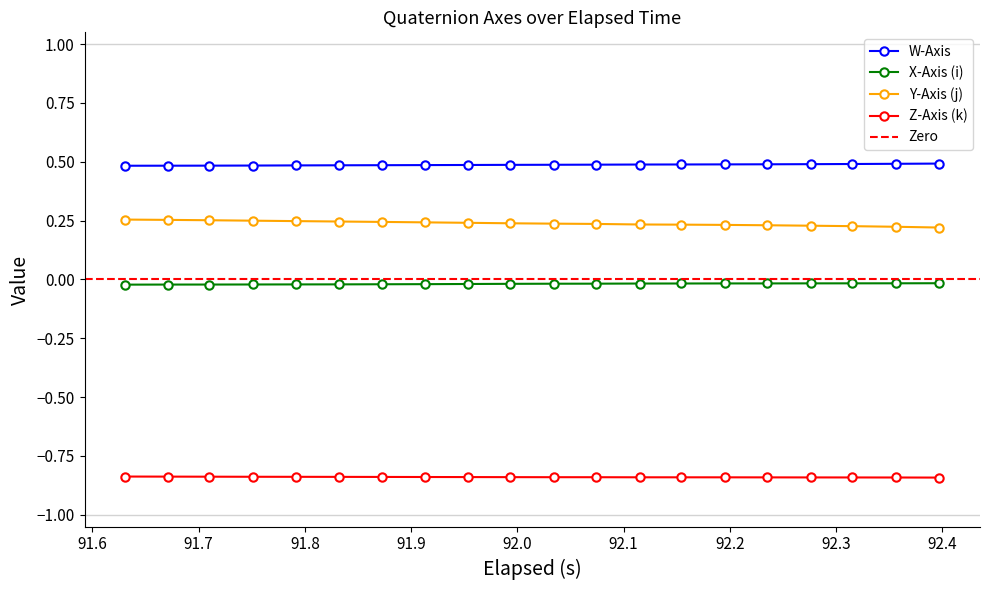

True or false: Y-Axis (j) and X-Axis (i) intersect in this chart.

False